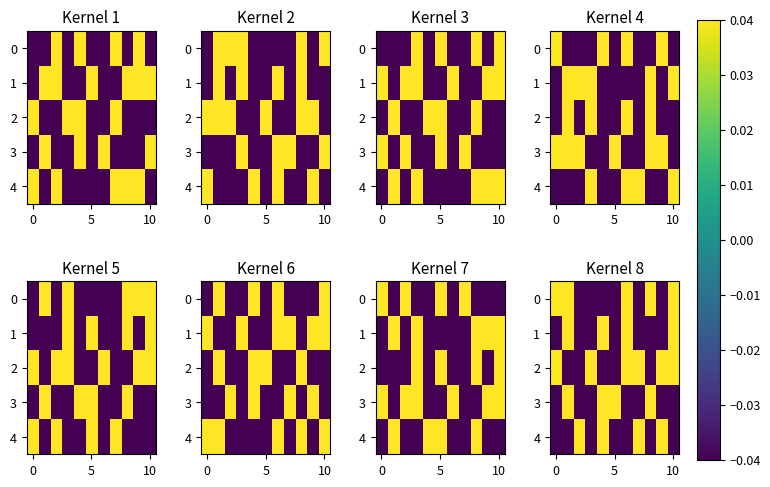

How many values in the 3 series exceed 0?

4